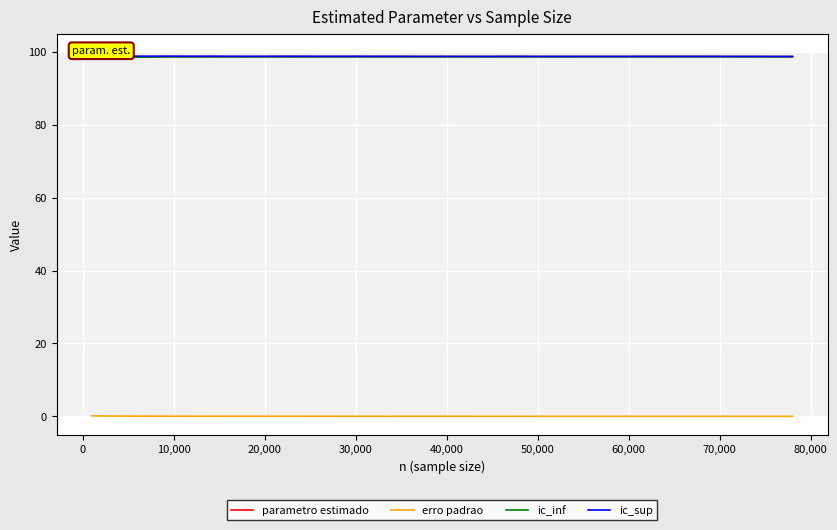

True or false: parametro estimado and erro padrao cross at least once.

False